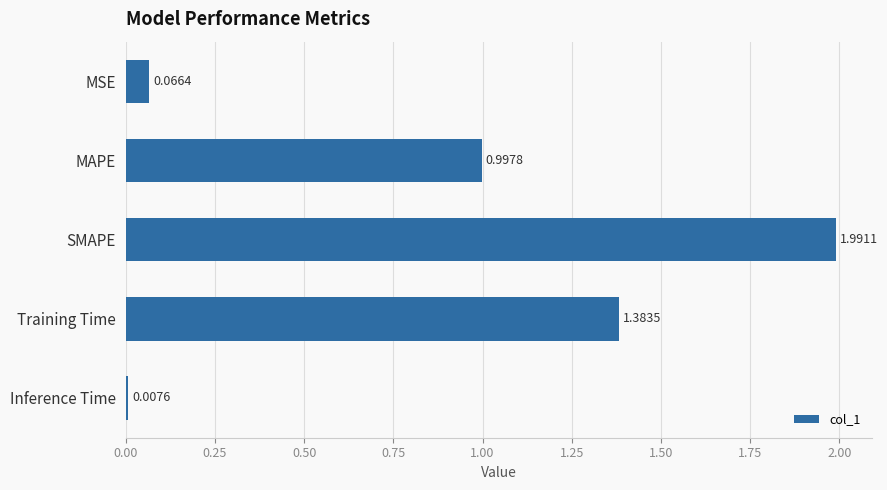

List the labels in order of value, largest first.

SMAPE, Training Time, MAPE, MSE, Inference Time